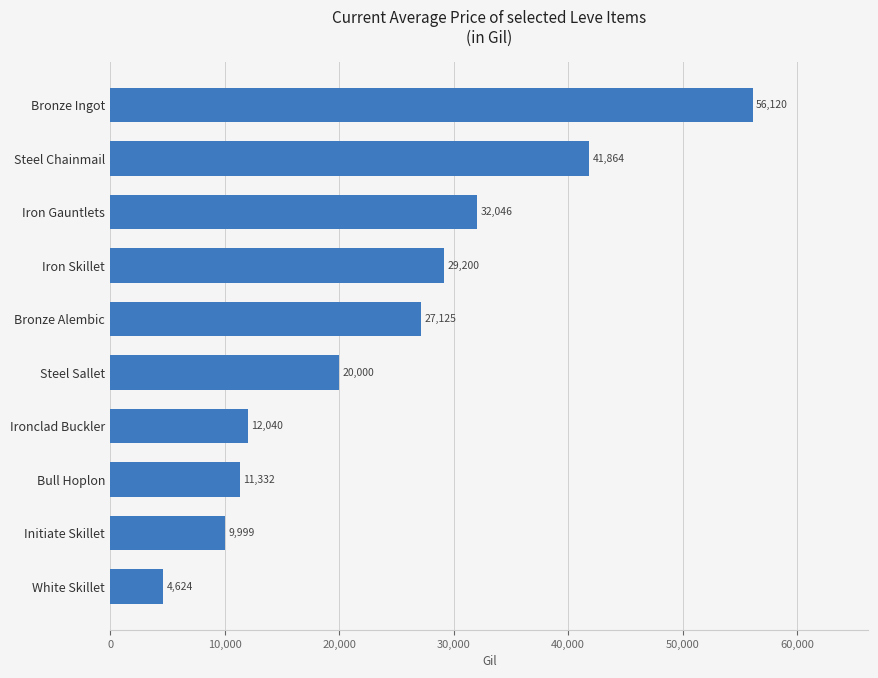

The chart shows a value of 6393.4 at Initiate Skillet. True or false?

False